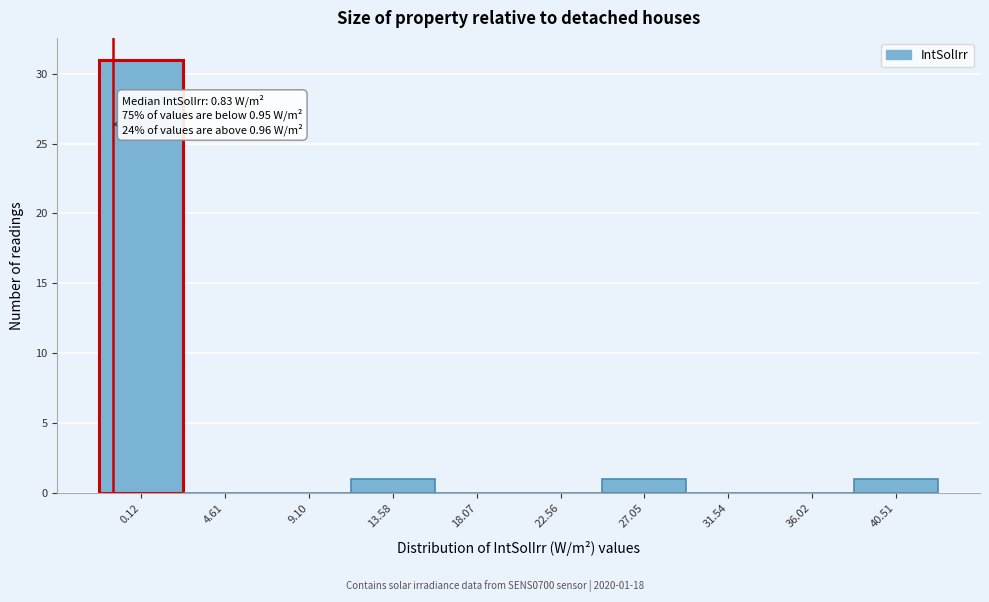

Reading right to left, list all the values displayed in this chart.

40.51=1	36.02=0	31.54=0	27.05=1	22.56=0	18.07=0	13.58=1	9.10=0	4.61=0	0.12=31